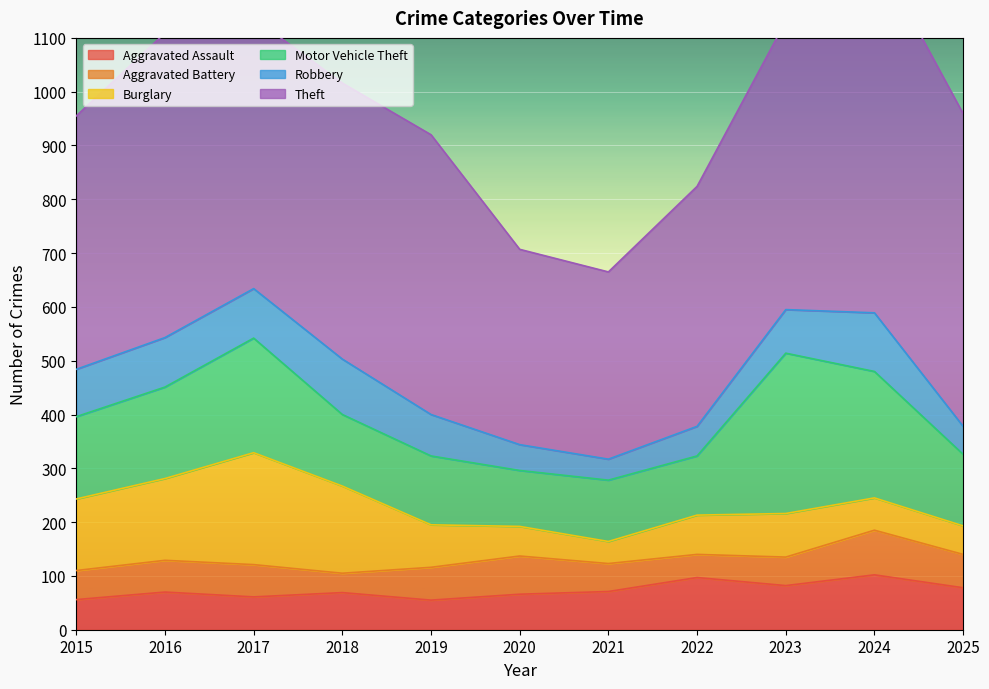

What is the minimum value shown in the chart?

36